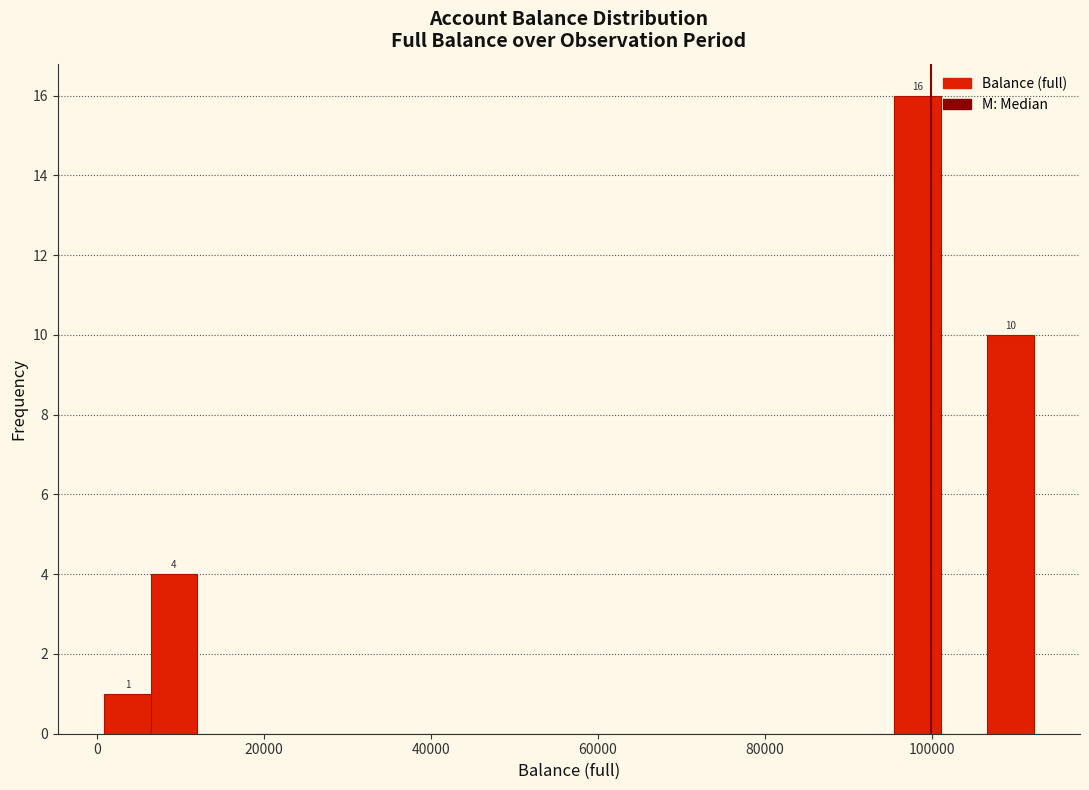

Read against the x-axis, roughly where is the centre of the tallest bar?

98000